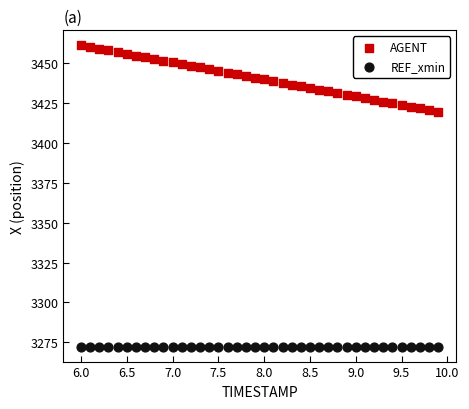

Which series contains the highest Y value?

AGENT